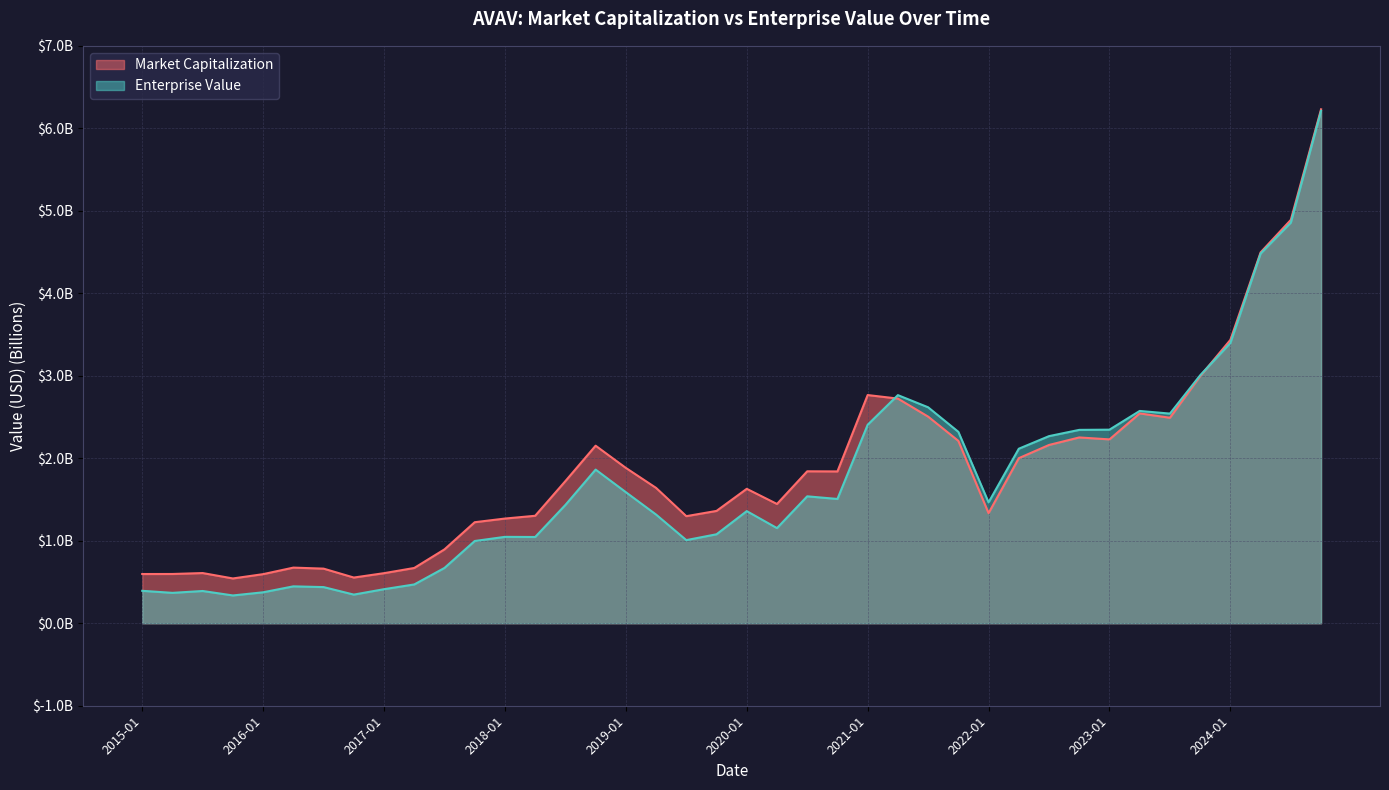

Where is the first local maximum for Market Capitalization?

2015-08